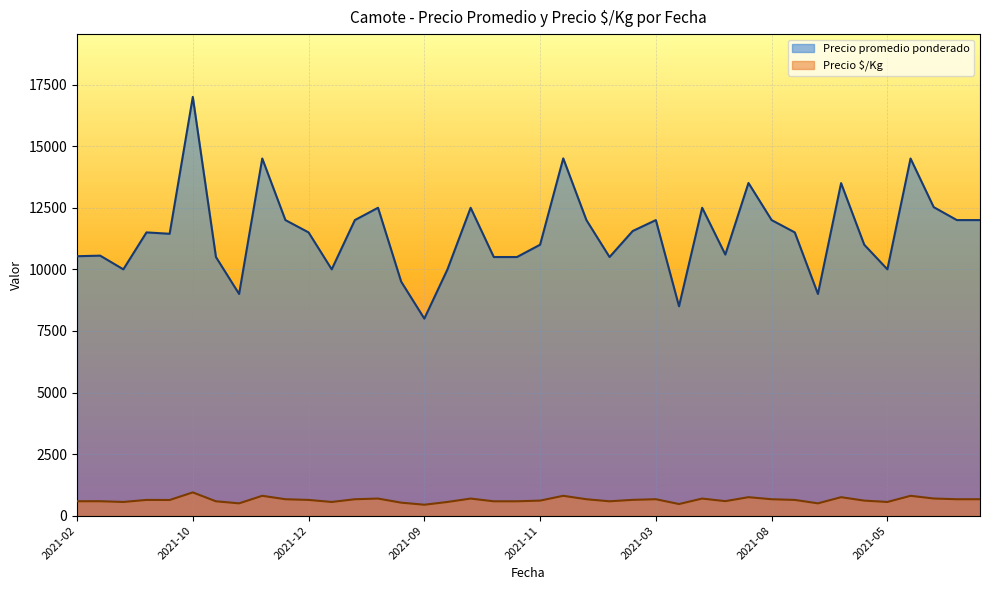

Count the number of data series in this chart.

2